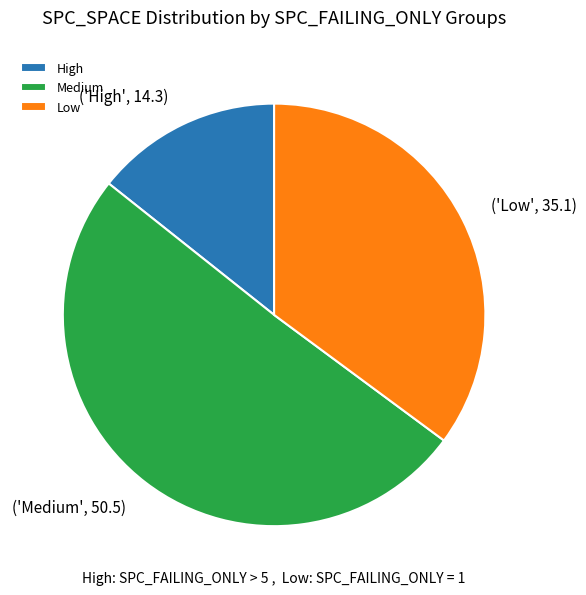

Rank the categories by value from lowest to highest.

High, Low, Medium